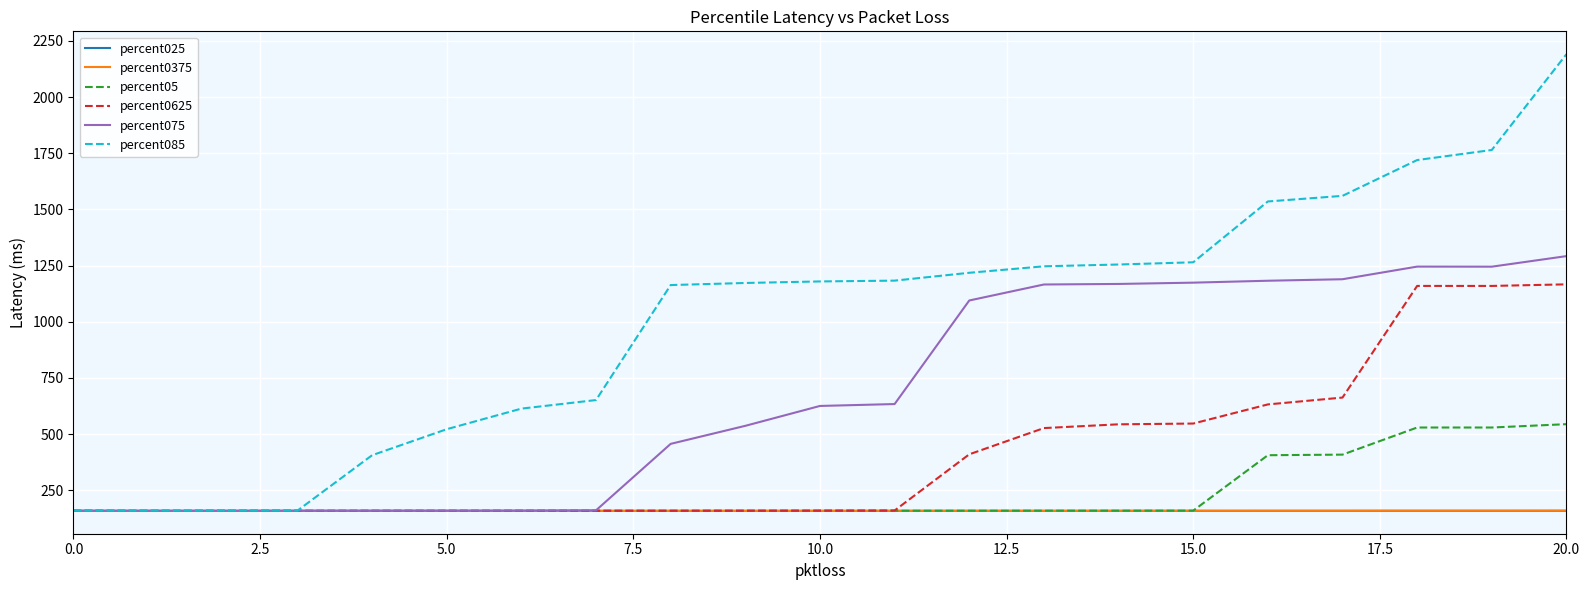

What is the smallest value displayed?

158.3